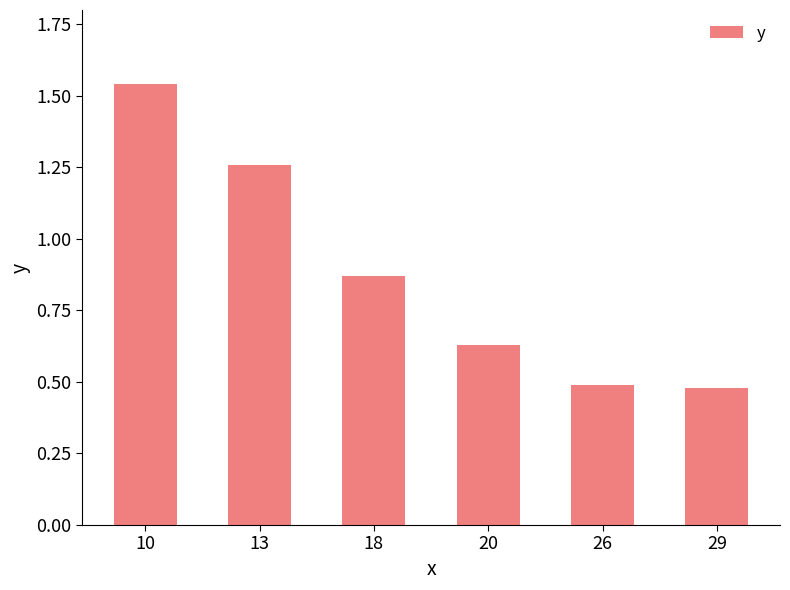

What is the change in value from 10 to 13?

-0.3